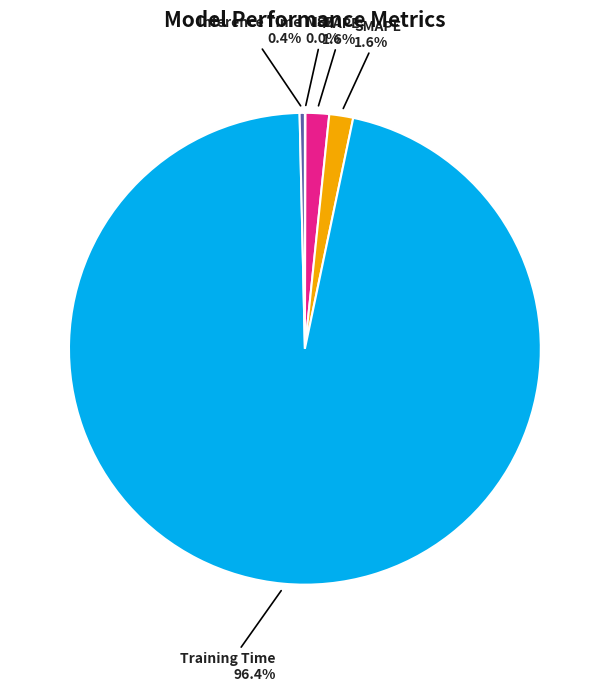

To the nearest percent, what portion does Training Time represent?

96%